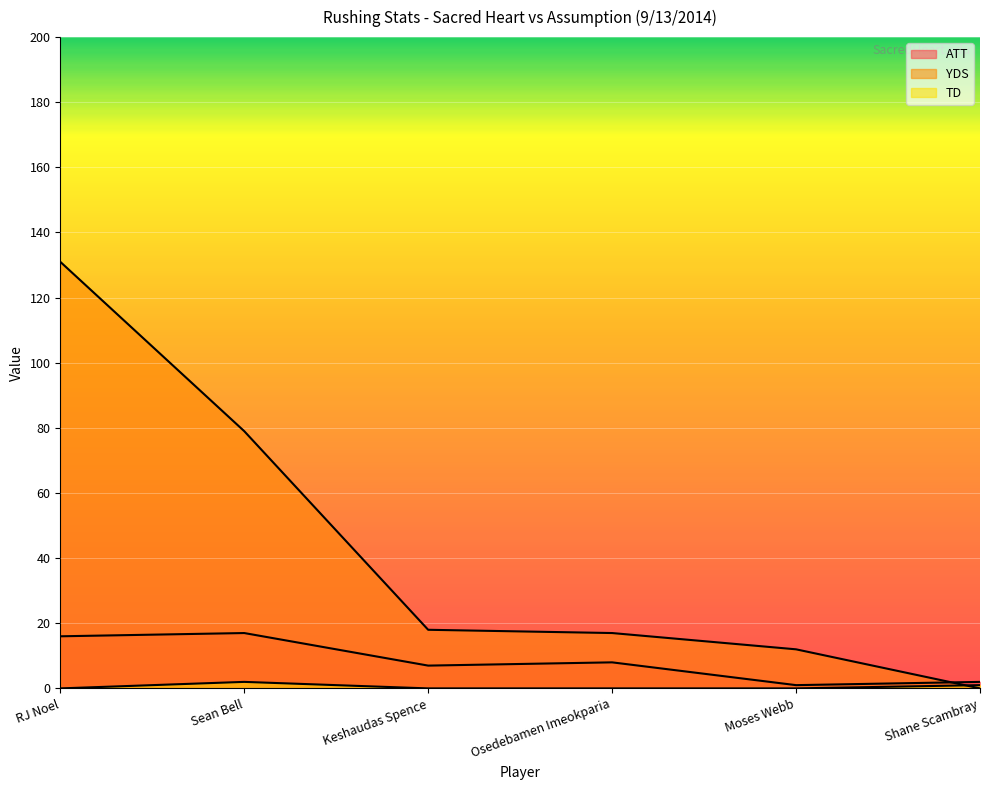

What is the label of the 2nd point from the right?

Moses Webb